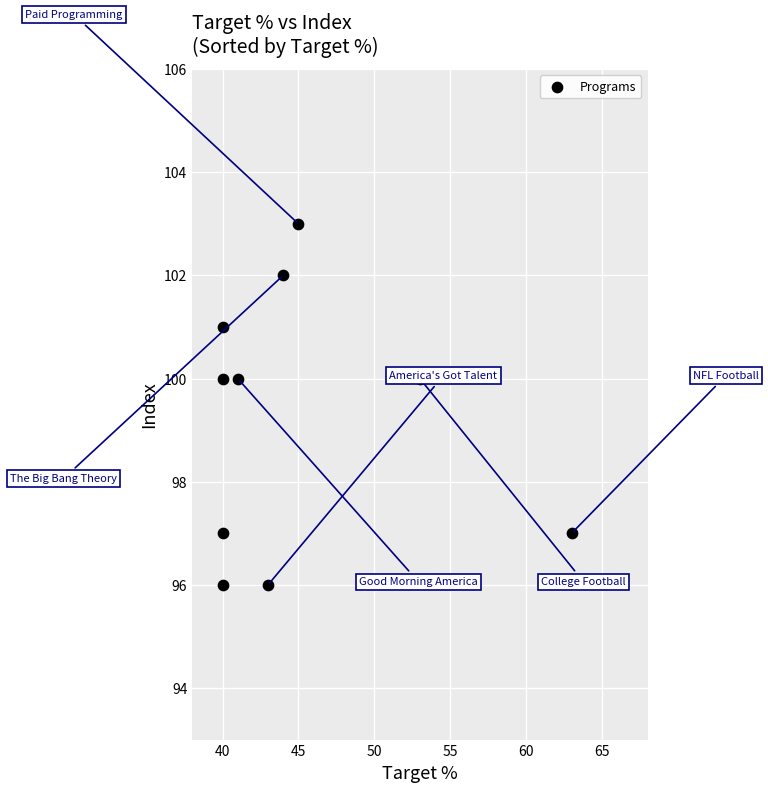

What is the average X value?

45